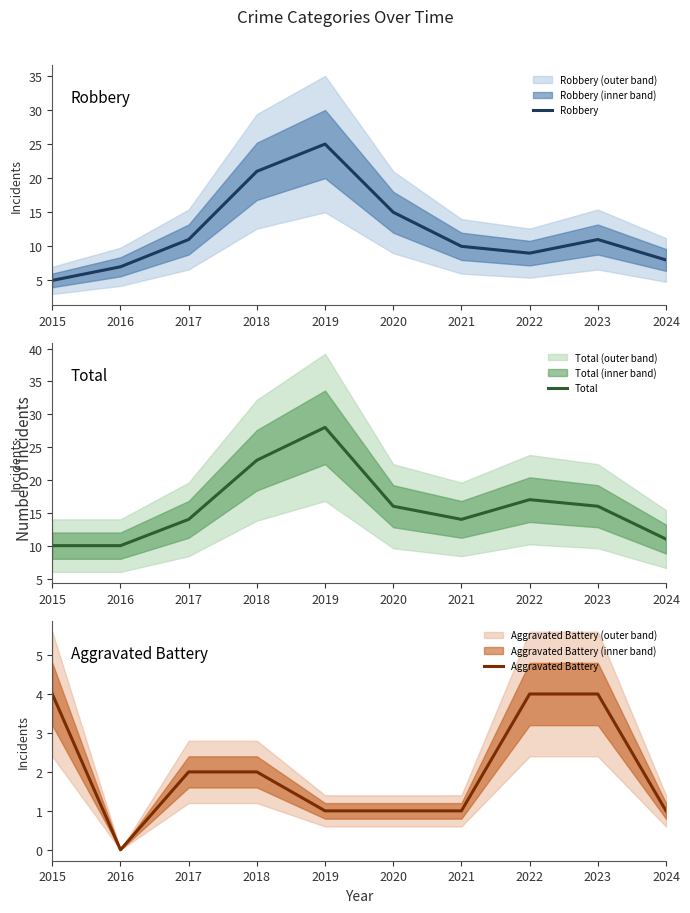

At how many categories does at least one series exceed 27?

1